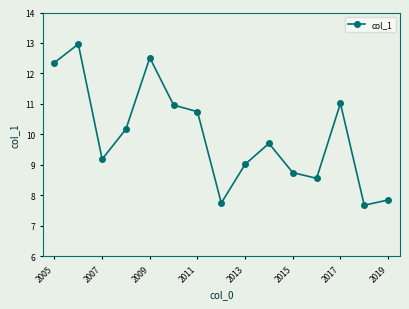

How many interior local peaks (higher than both neighbors) does the data have?

4